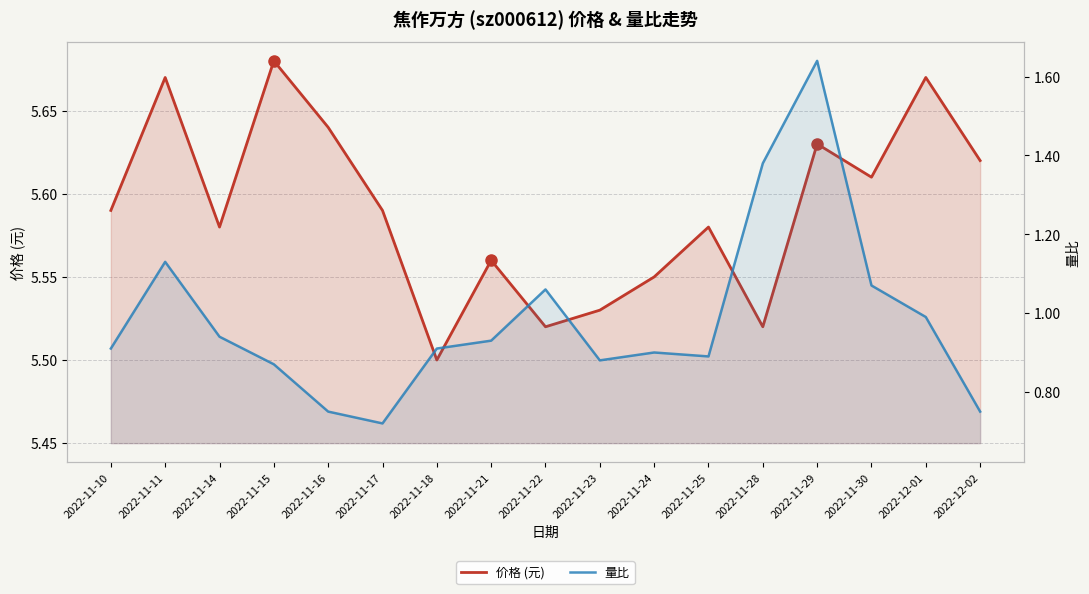

Reading right to left, extract all data points from this chart.

价格 (元): 2022-12-02=5.6	2022-12-01=5.7	2022-11-30=5.6	2022-11-29=5.6	2022-11-28=5.5	2022-11-25=5.6	2022-11-24=5.5	2022-11-23=5.5	2022-11-22=5.5	2022-11-21=5.6	2022-11-18=5.5	2022-11-17=5.6	2022-11-16=5.6	2022-11-15=5.7	2022-11-14=5.6	2022-11-11=5.7	2022-11-10=5.6
量比: 2022-12-02=0.8	2022-12-01=1.0	2022-11-30=1.1	2022-11-29=1.6	2022-11-28=1.4	2022-11-25=0.9	2022-11-24=0.9	2022-11-23=0.9	2022-11-22=1.1	2022-11-21=0.9	2022-11-18=0.9	2022-11-17=0.7	2022-11-16=0.8	2022-11-15=0.9	2022-11-14=0.9	2022-11-11=1.1	2022-11-10=0.9